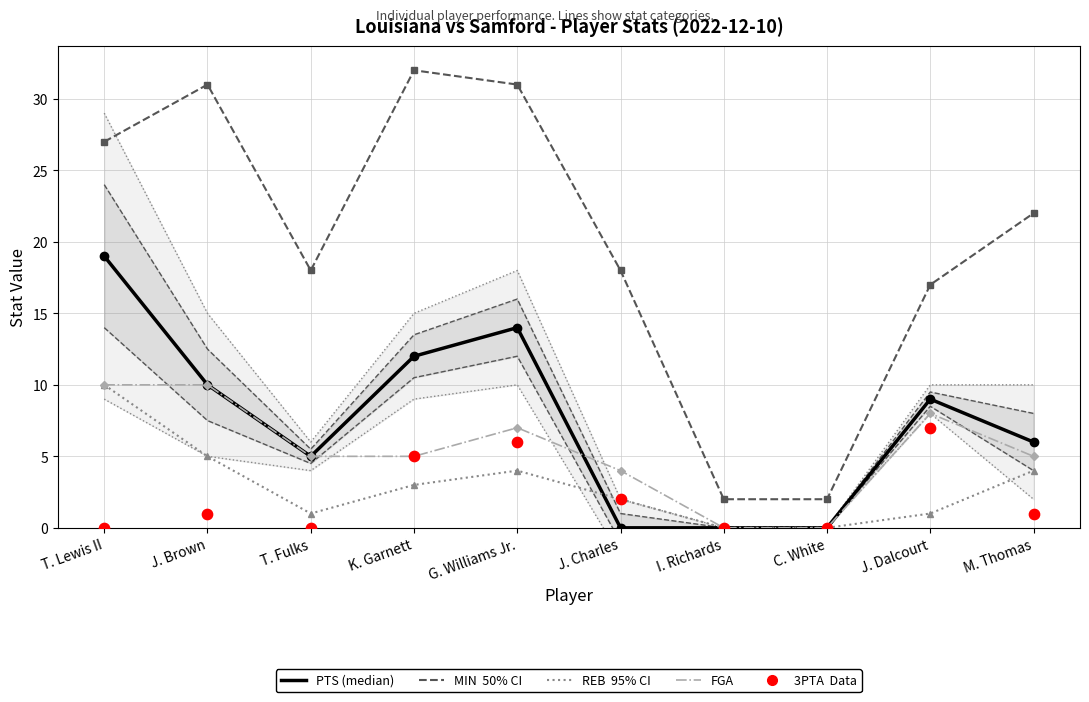

What is the total value across all series at J. Charles?

26